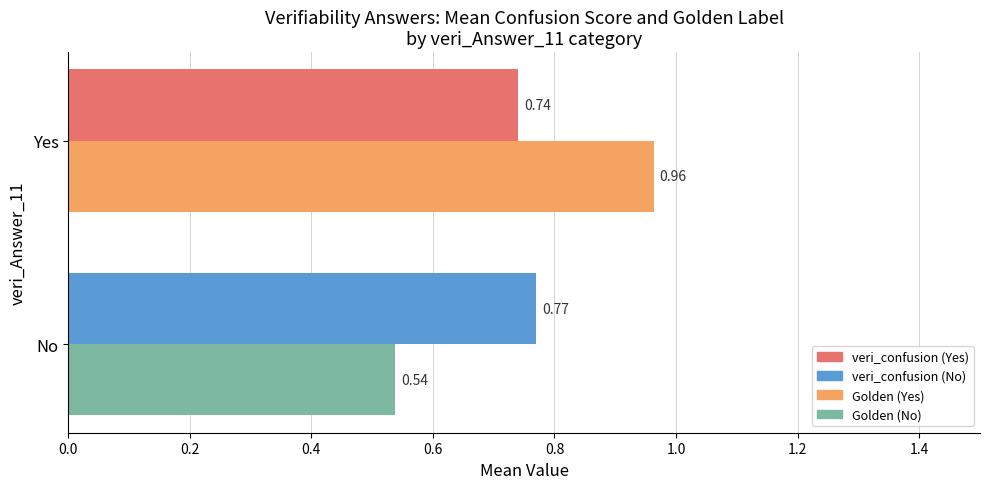

What is the total value across all series at Yes?

1.7